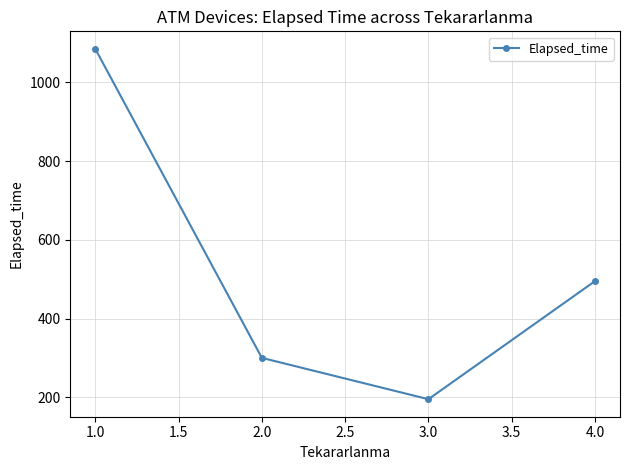

How many data points does each series have?

4